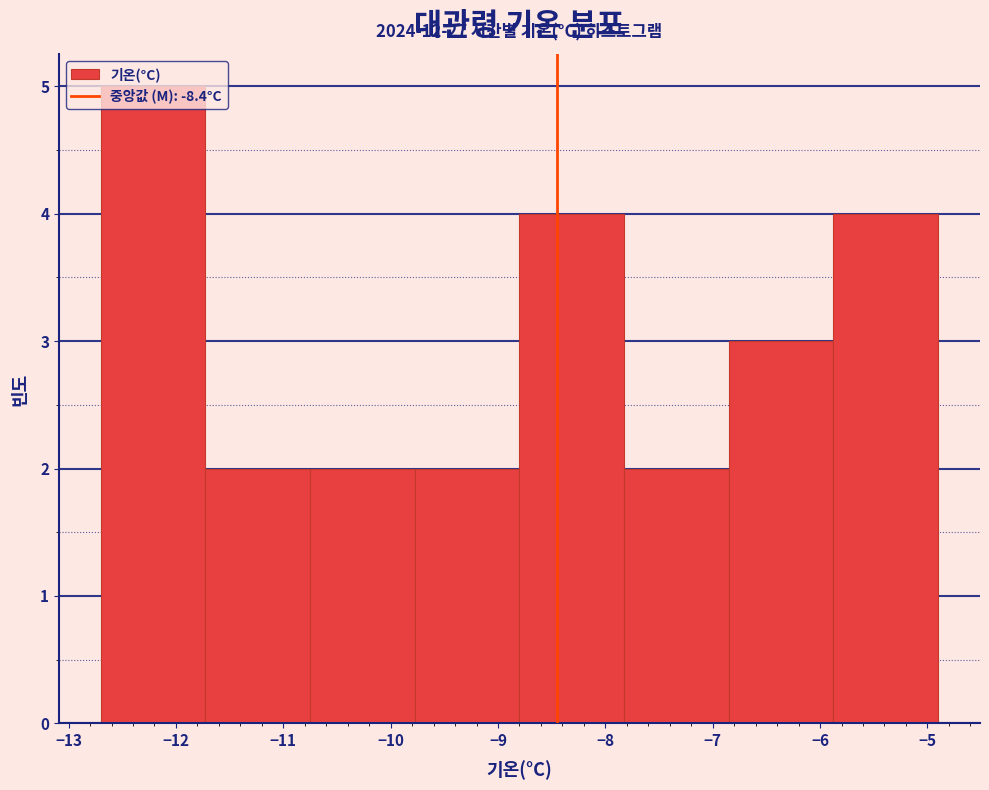

Over which range of the x-axis is the bar tallest?

-12.7 to -11.7